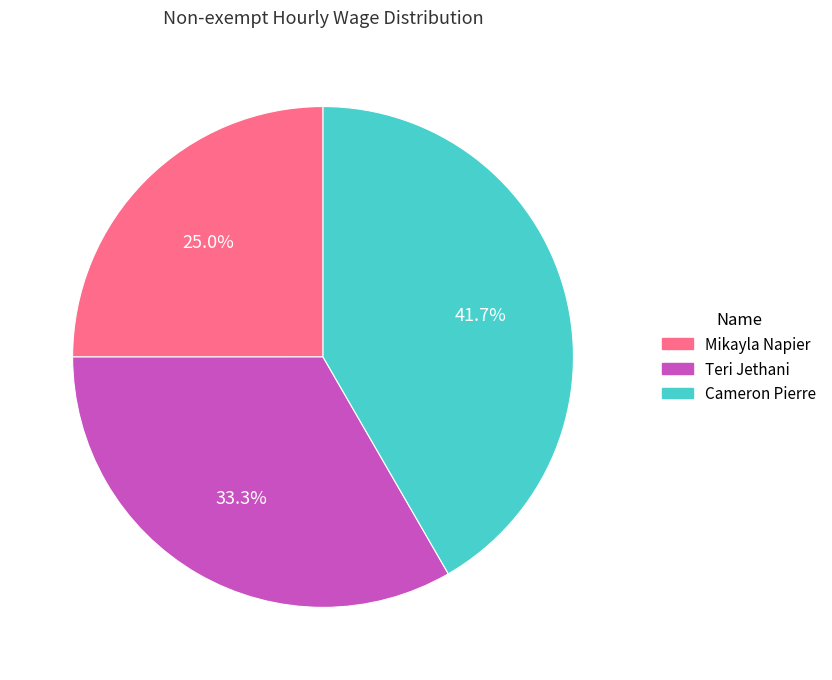

To the nearest percent, what is the average slice percentage?

33%